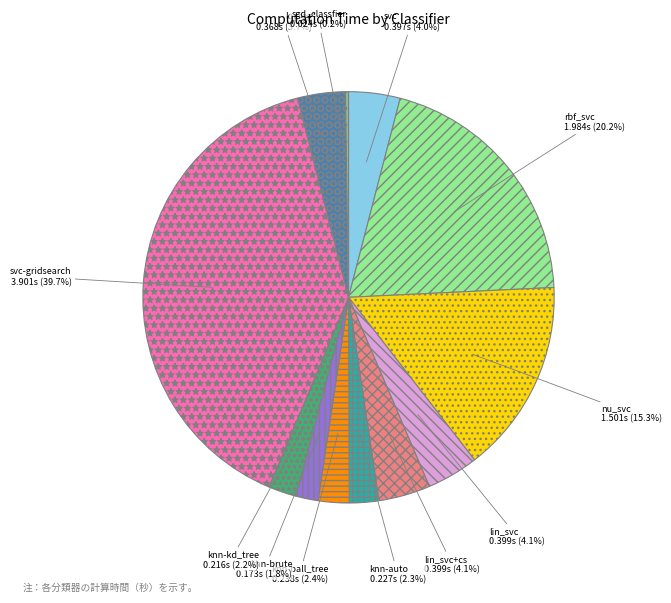

Does any single category account for the majority?

No